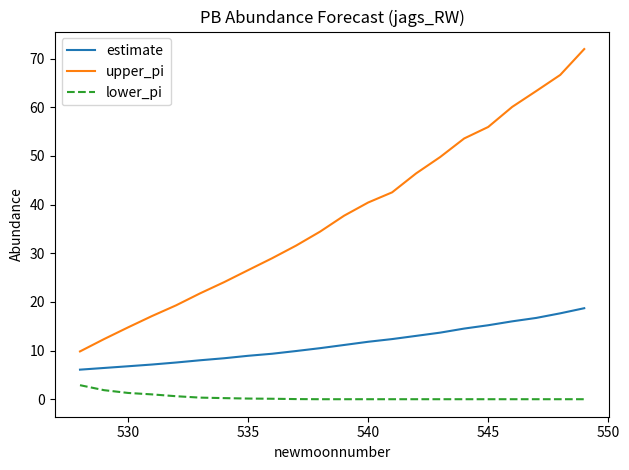

What are all the series names shown in the legend?

estimate, upper_pi, lower_pi